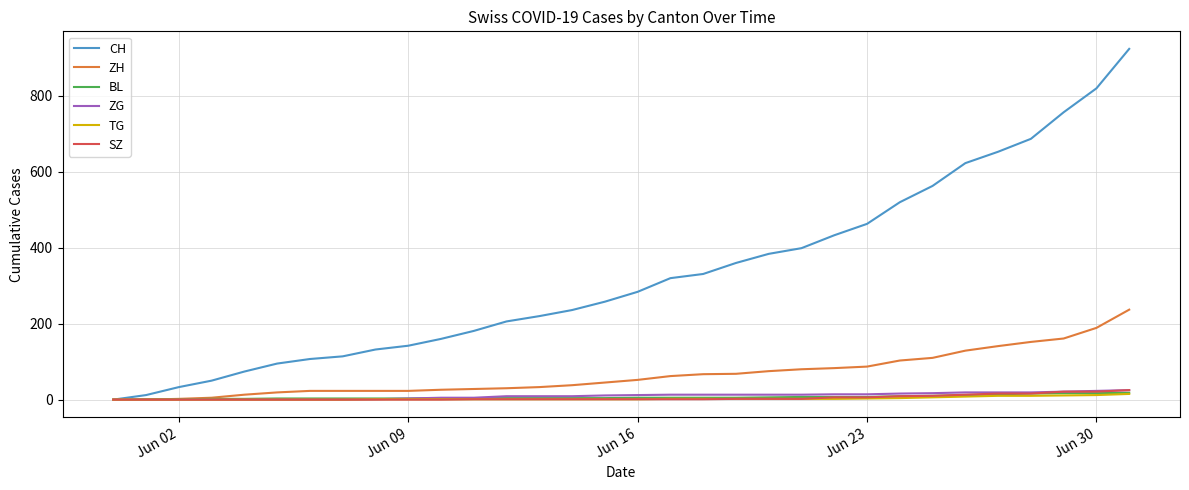

Which series has the widest spread of values?

CH